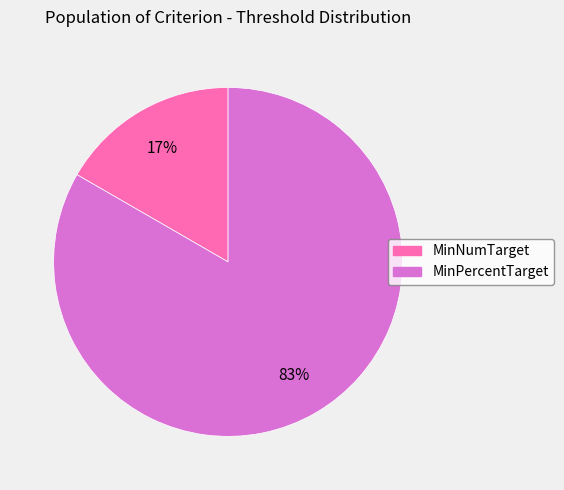

True or false: MinPercentTarget accounts for 75% of the total.

False